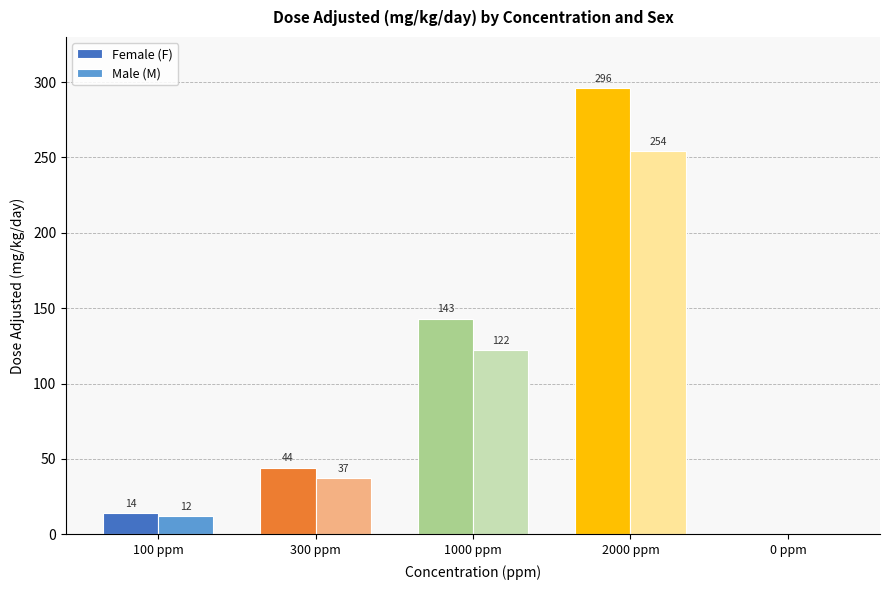

The Male (M) series shows 0 at 0 ppm. True or false?

True